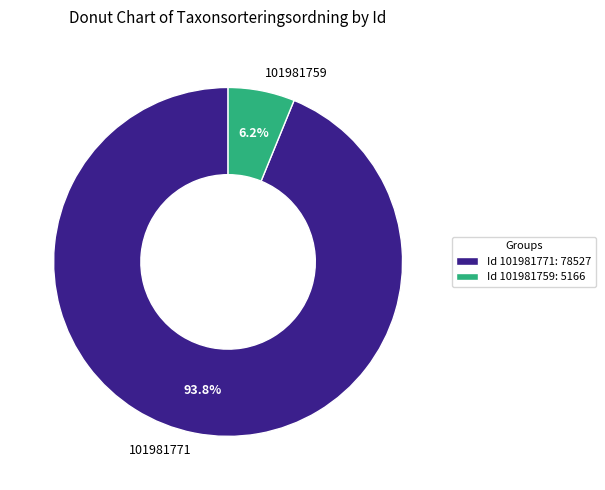

Between 101981771 and 101981759, which is larger?

101981771